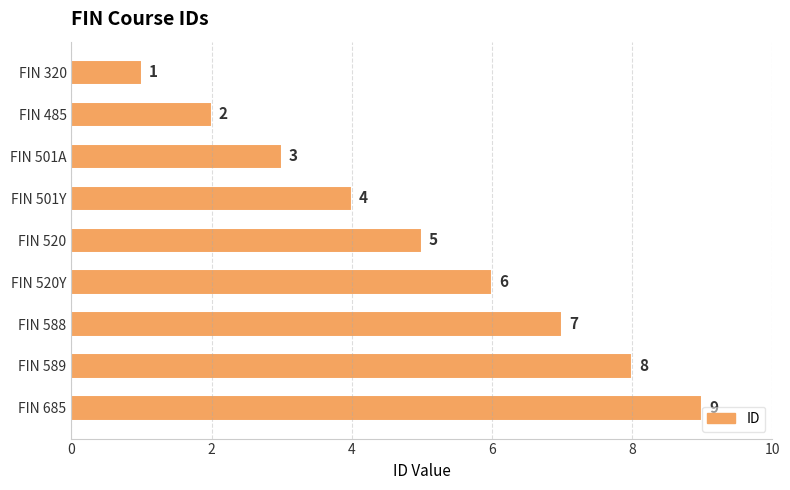

What is the value of the 2nd bar from the top?

2